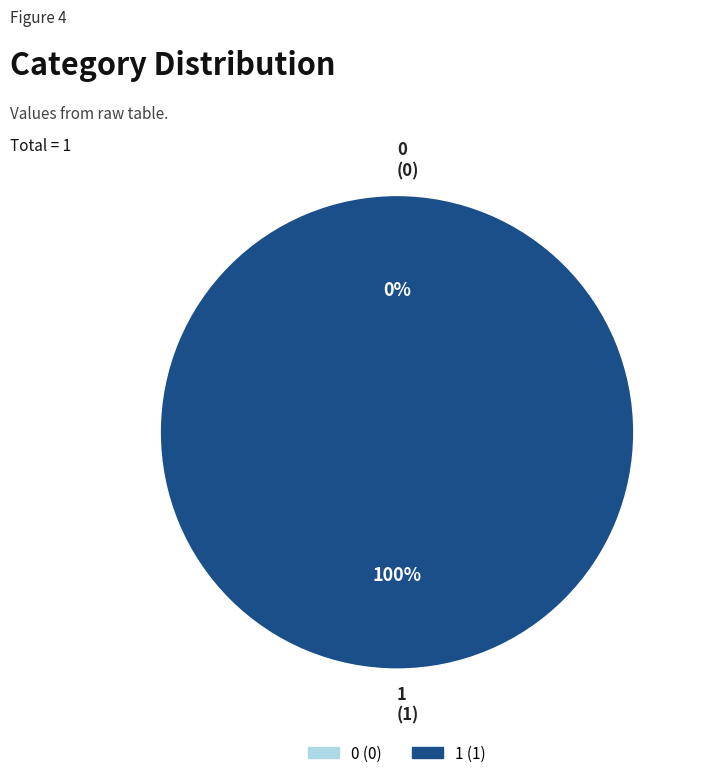

Is the sum of 1 and 0 greater than half?

Yes